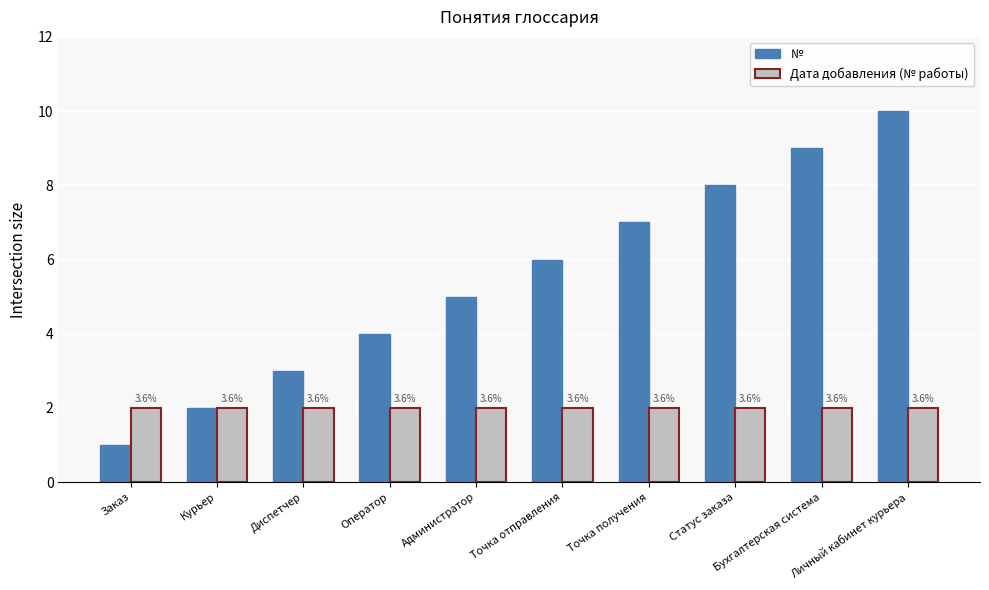

How many bars are there in total?

20